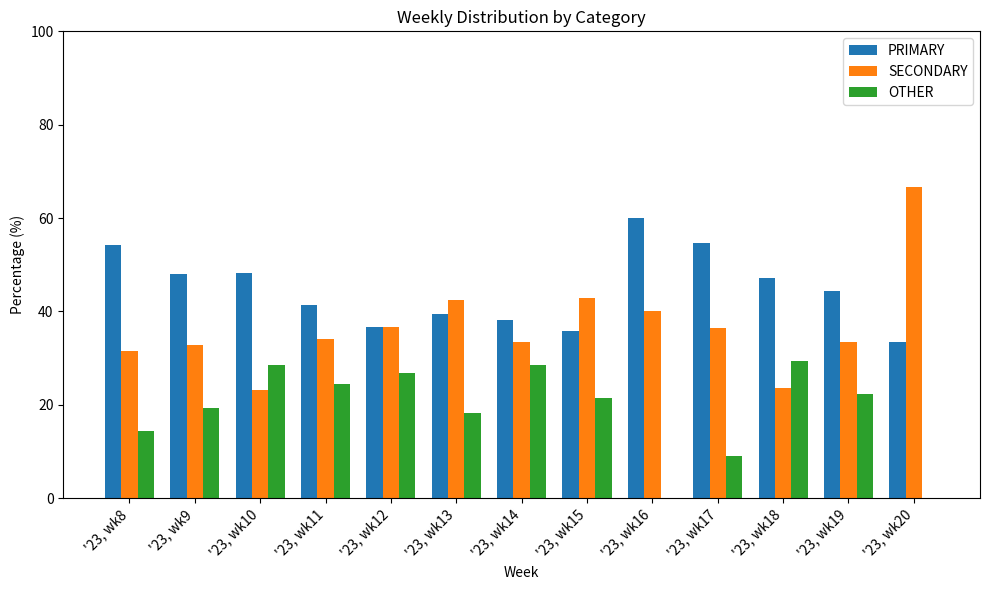

What are all the series names shown in the legend?

PRIMARY, SECONDARY, OTHER